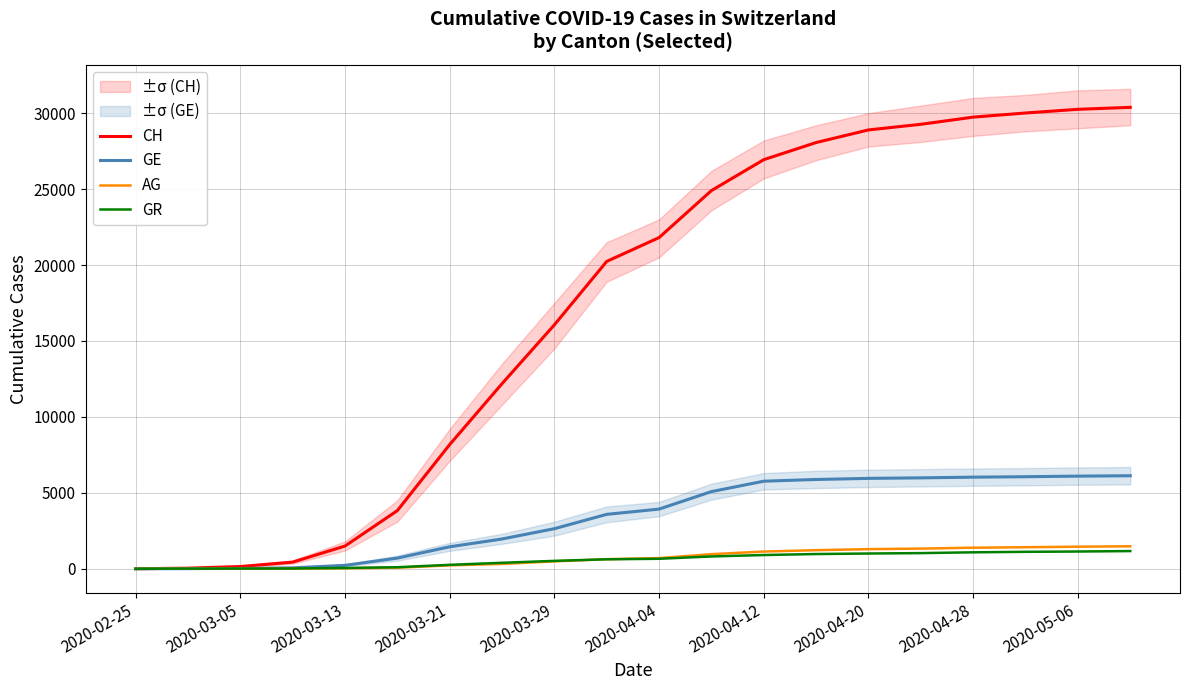

Which series has the largest total across all categories?

CH